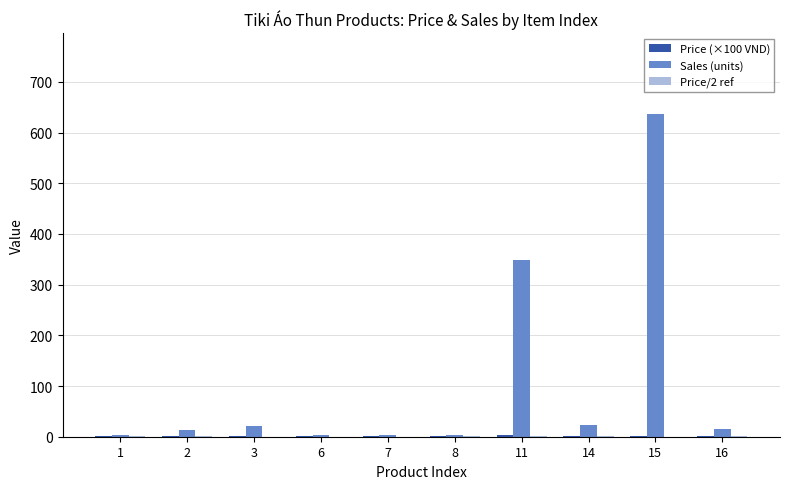

Where does the Sales (units) series first go above 16?

3